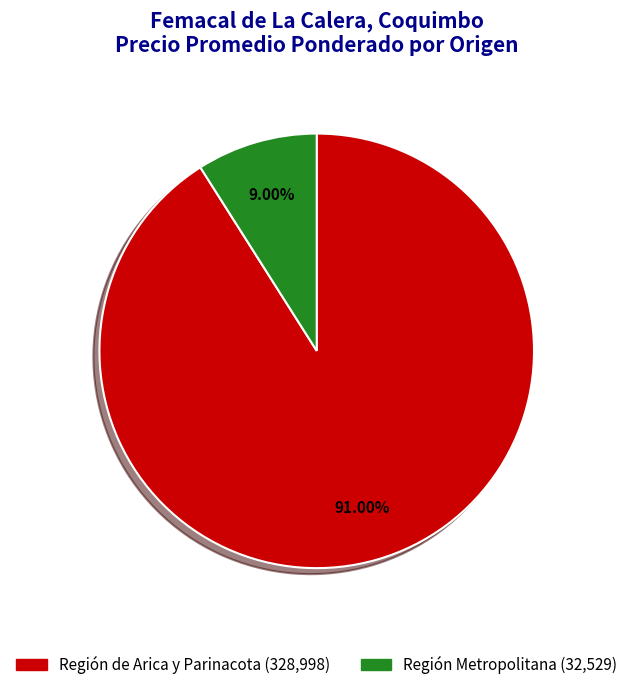

Is Región Metropolitana the majority of the pie?

No